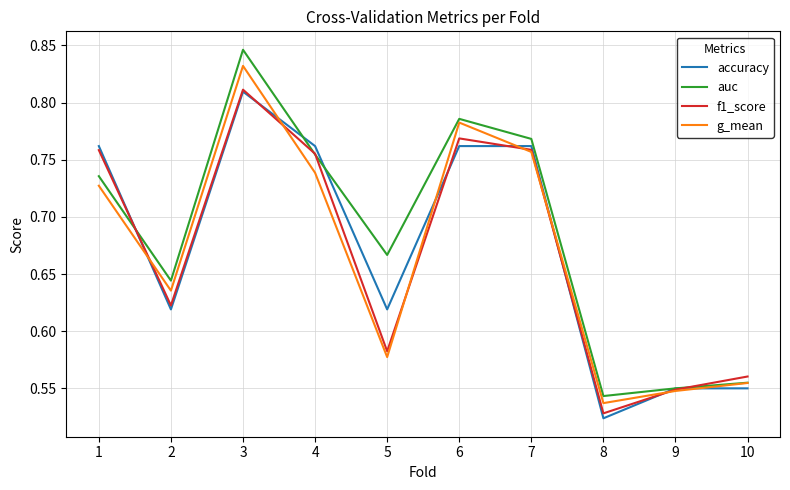

At which label is accuracy closest to 0?

8